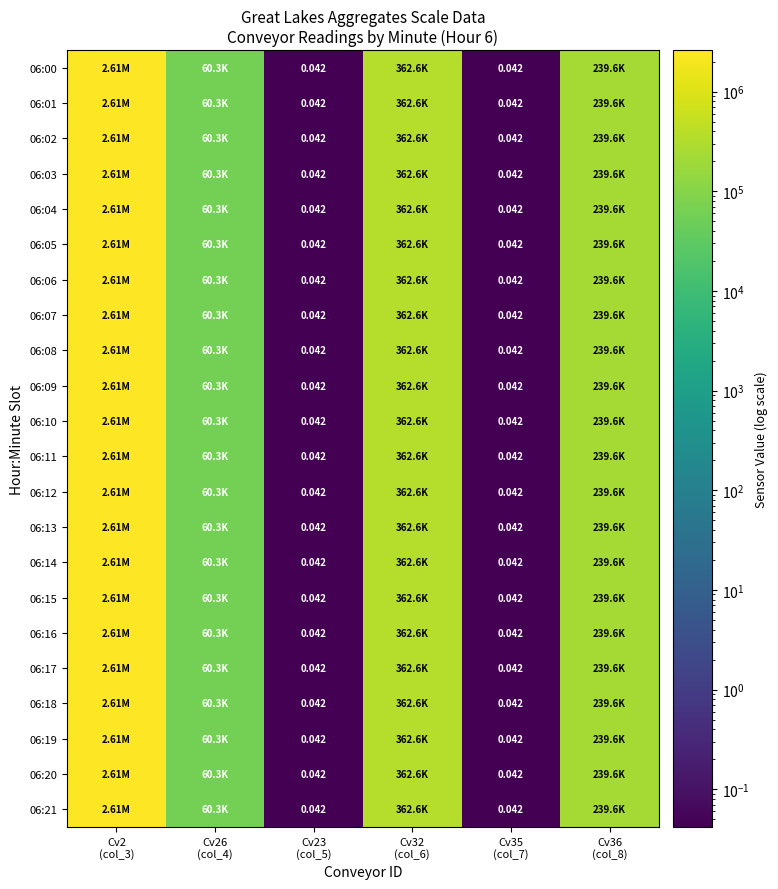

Read the 06:12 value at Cv36 (col_8).

239585.5